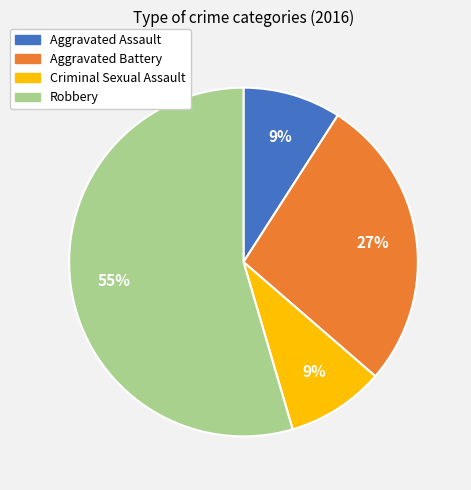

Approximately how many times larger is the value at Aggravated Battery compared to Criminal Sexual Assault?

3.0